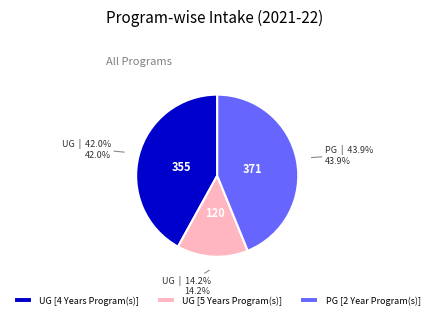

Rank the categories by value from highest to lowest.

PG [2 Year Program(s)], UG [4 Years Program(s)], UG [5 Years Program(s)]